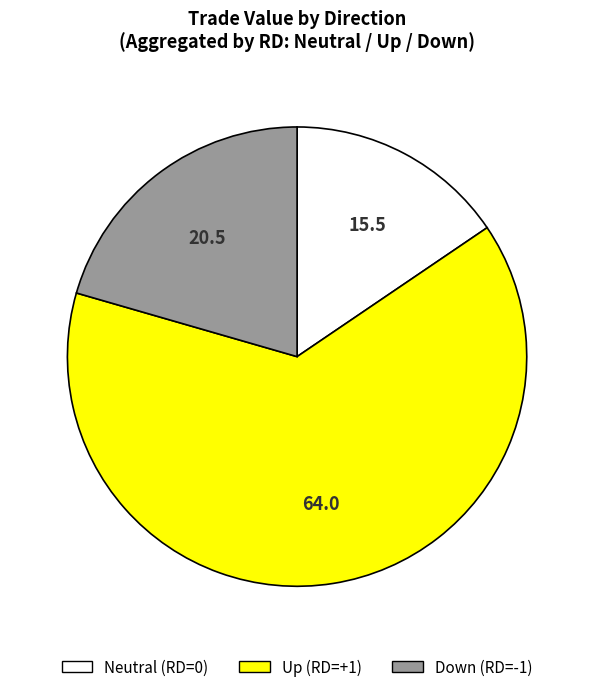

Is there a majority slice in this chart?

Yes